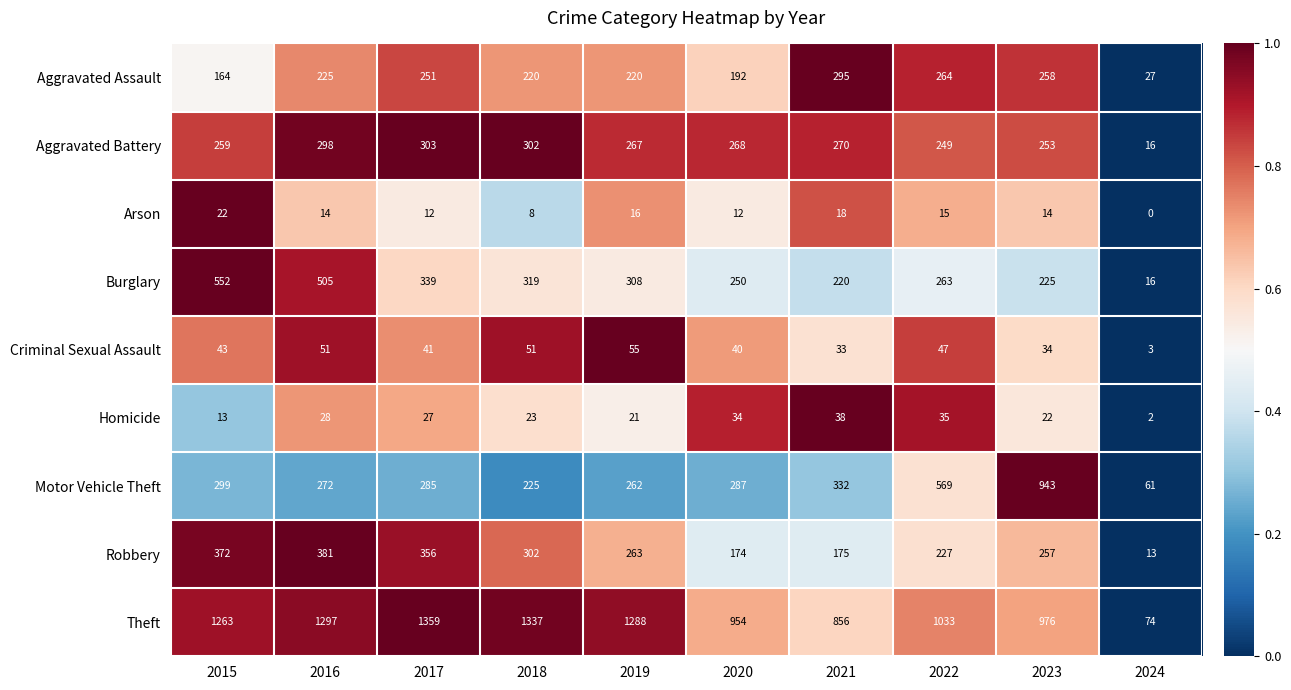

What is the maximum value for Burglary?

552